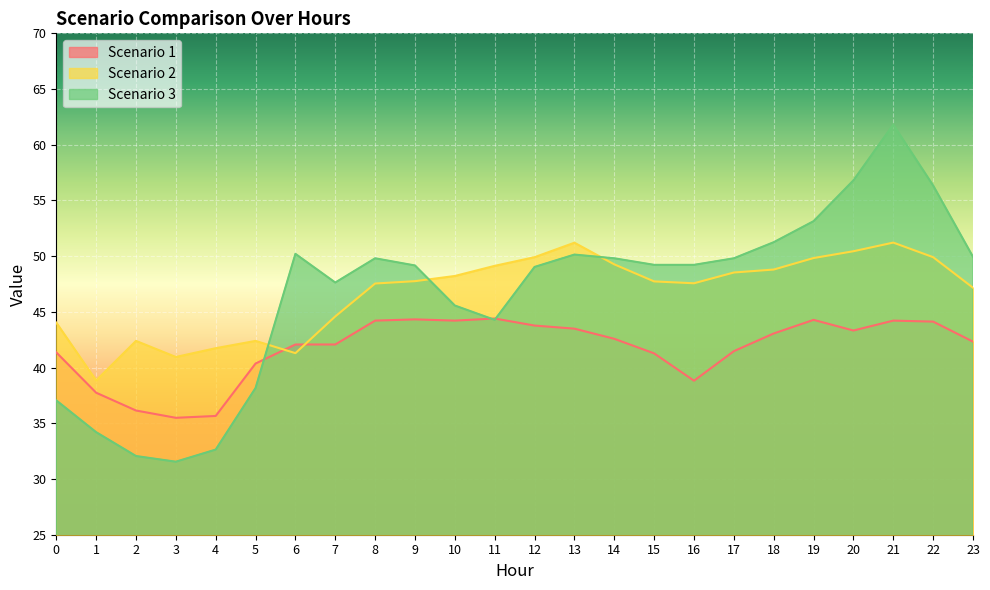

What is the difference between the highest and lowest values at 16?

10.4